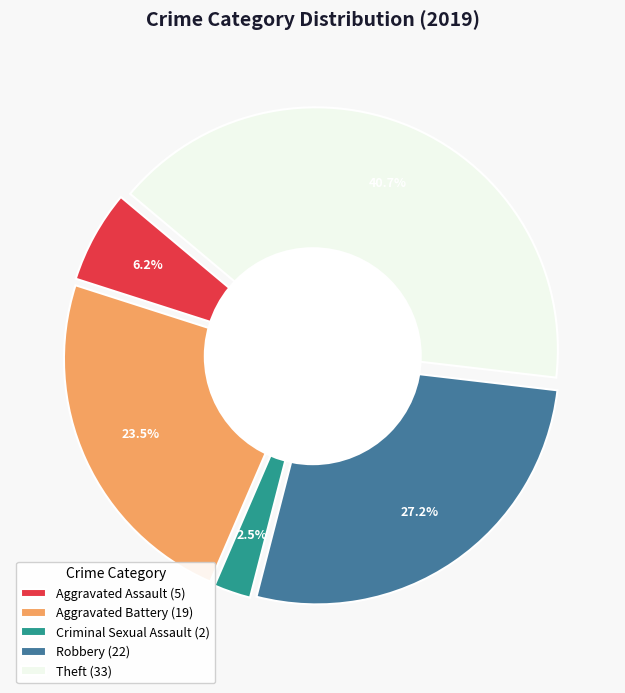

How much of the chart is everything except Theft?

59.3%